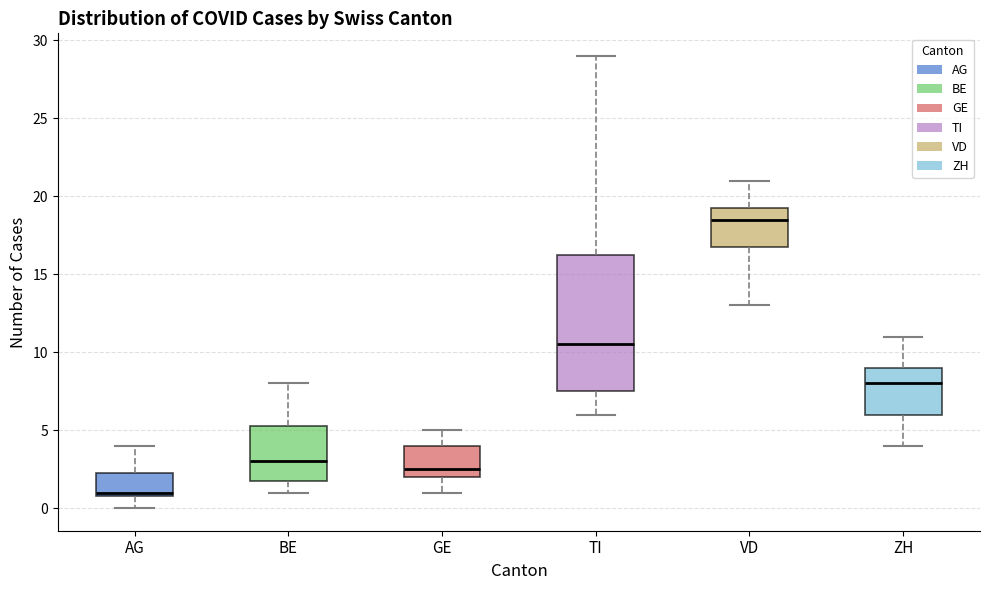

Which box is the tallest, from its lower edge to its upper edge?

TI